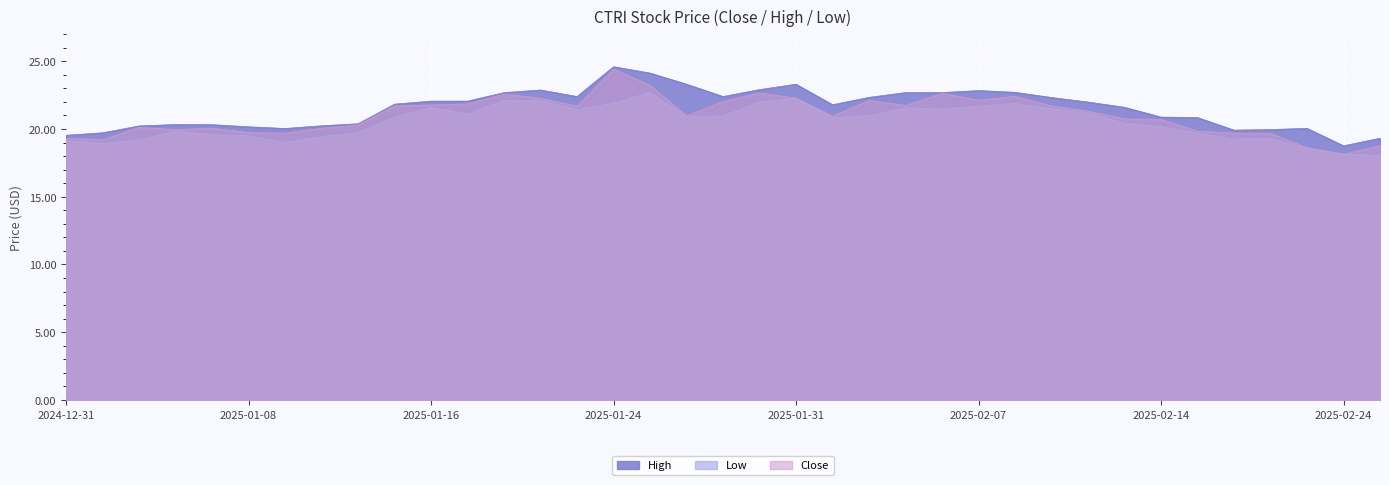

What is the label of the 19th point from the right?

2025-01-29